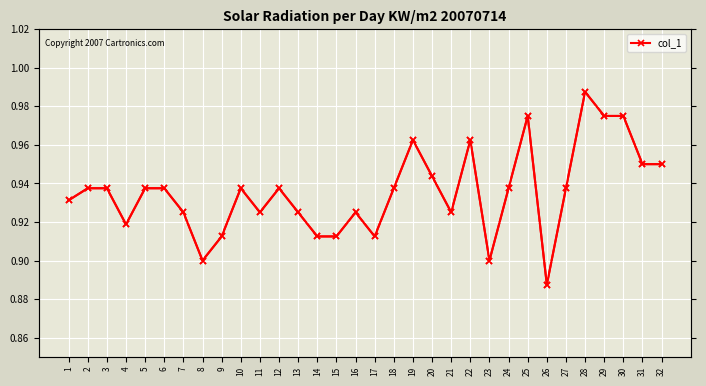

Rank the categories by col_1_right value from highest to lowest.

28, 25, 29, 30, 19, 22, 31, 32, 20, 2, 3, 5, 6, 10, 12, 18, 24, 27, 1, 7, 11, 13, 16, 21, 4, 9, 14, 15, 17, 8, 23, 26